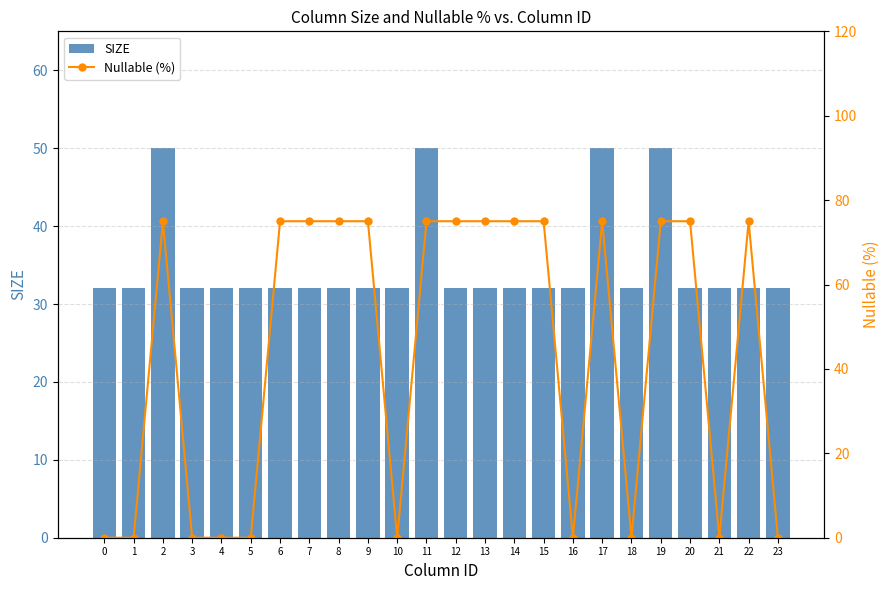

The value of SIZE at 20 is 32. True or false?

True